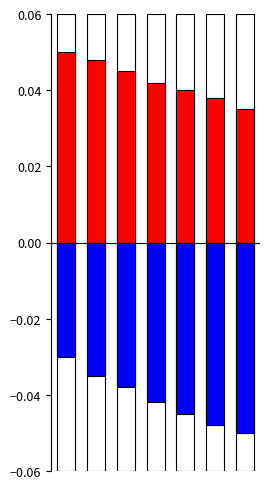

Which series has the largest range (max minus min)?

Negative